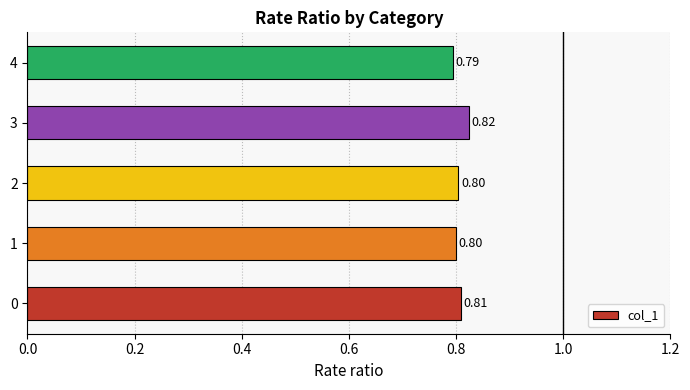

Between 0 and 3, which is larger?

3